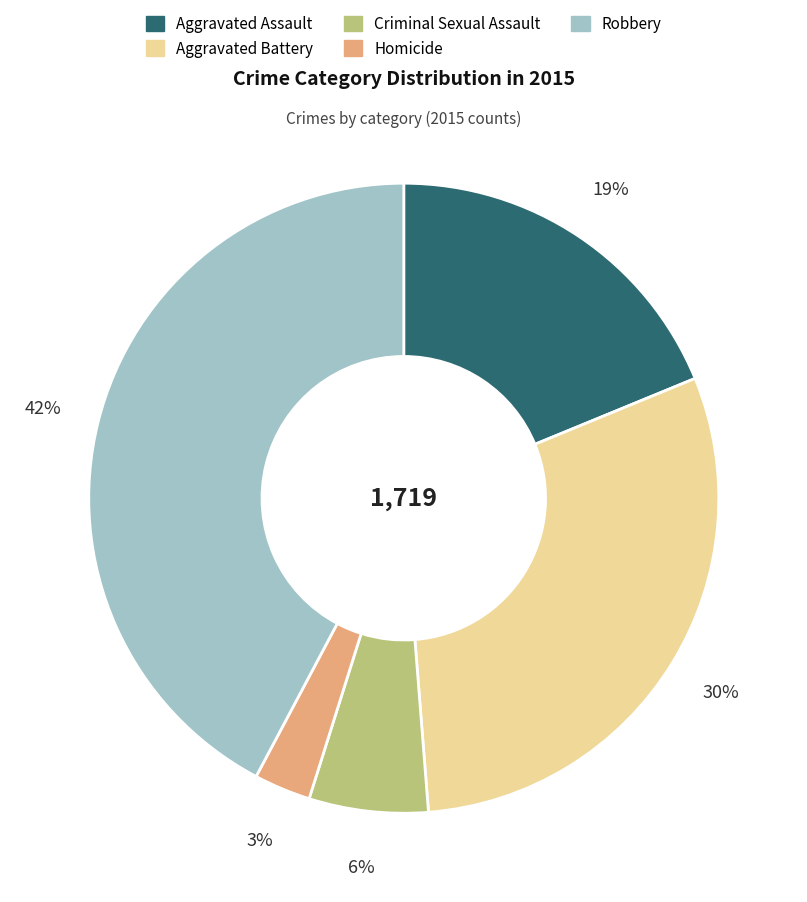

Is there a majority slice in this chart?

No